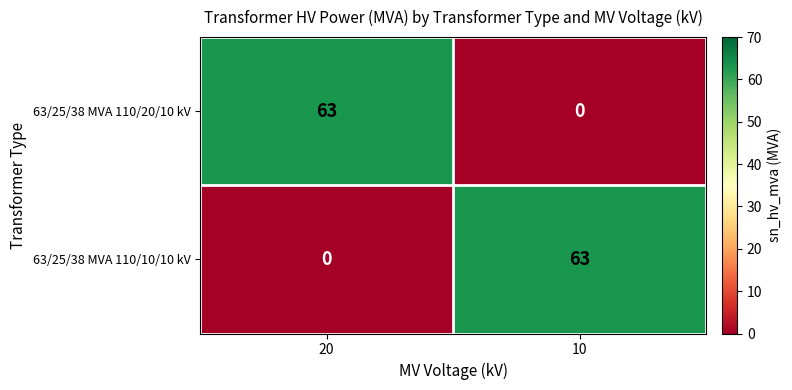

What is the difference between the 63/25/38 MVA 110/20/10 kV values at 20 and 10?

63